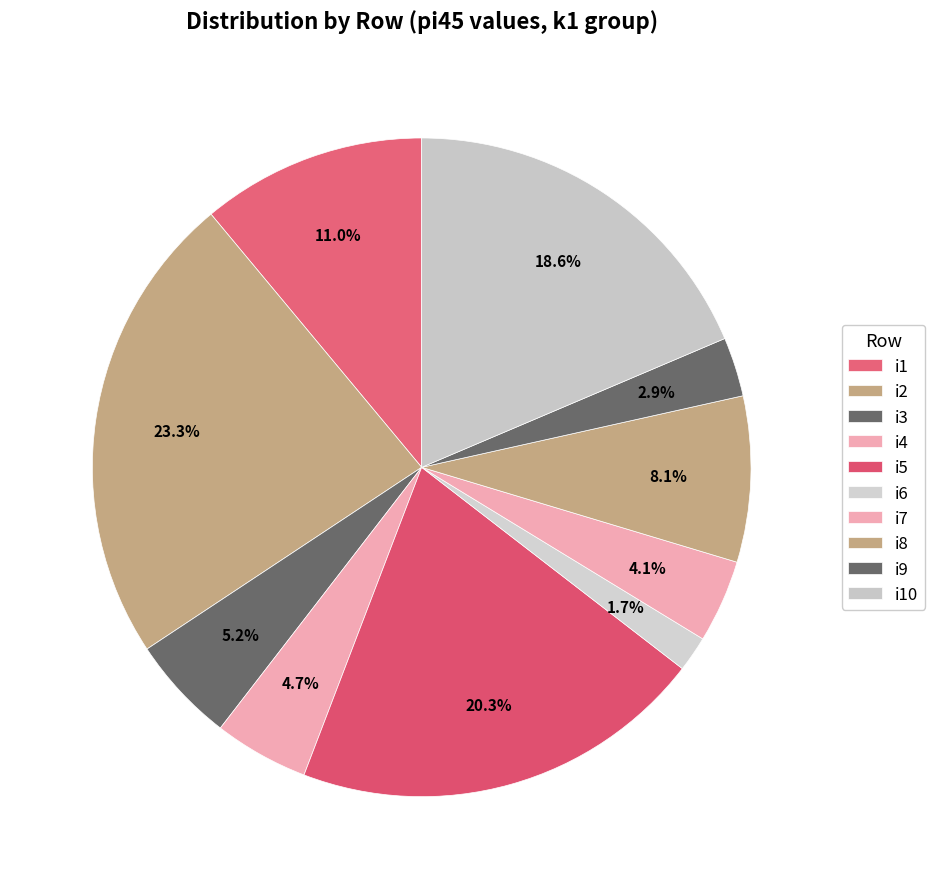

Combined, do i5 and i10 account for over 50%?

No